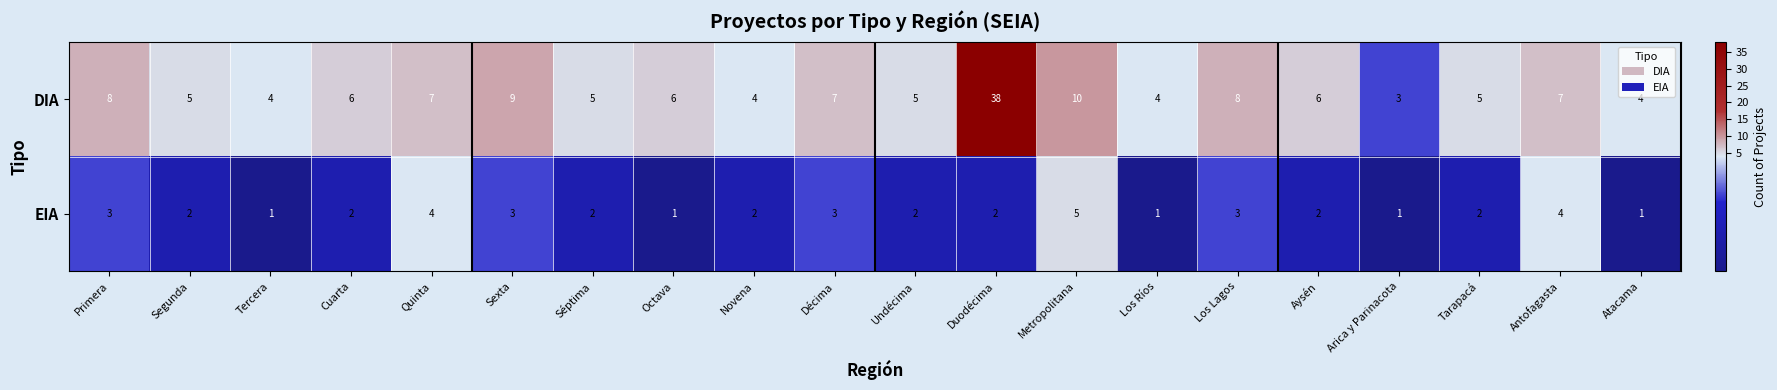

Is it true that DIA equals 12 at Antofagasta?

False